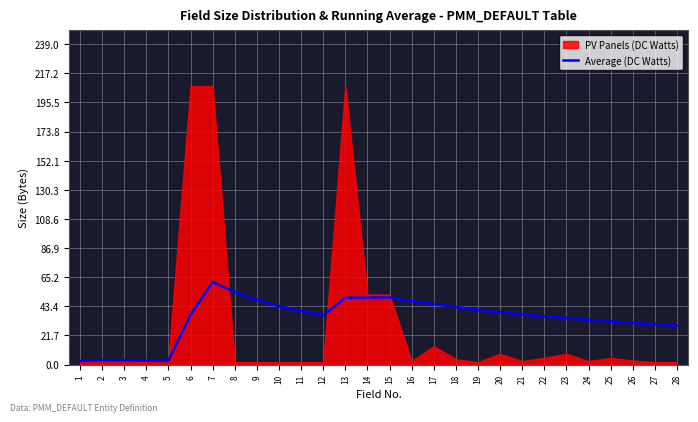

What is the highest value of the Average (DC Watts) series?

61.6